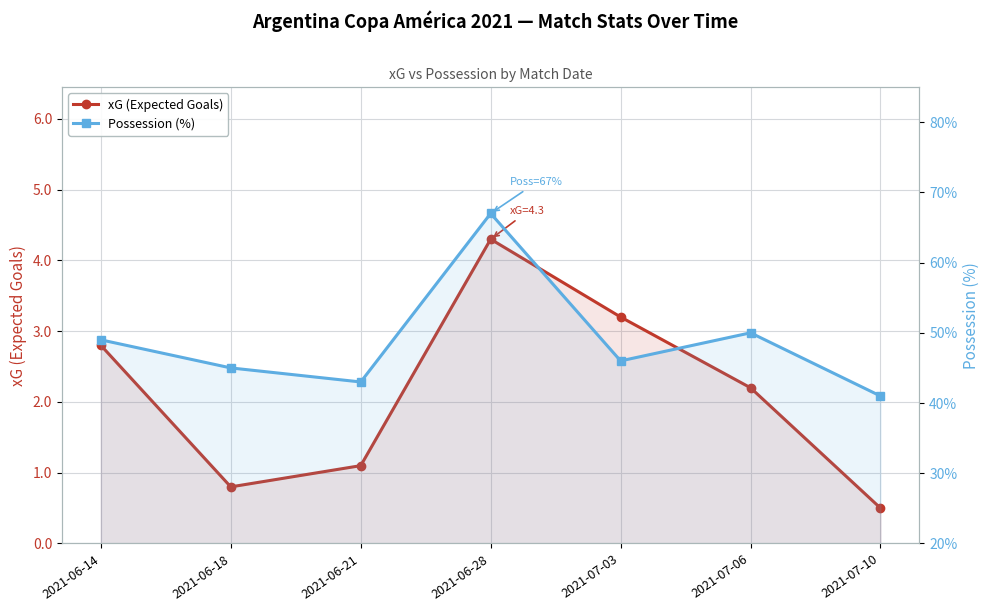

How many values in the Possession (%) series exceed 46?

3